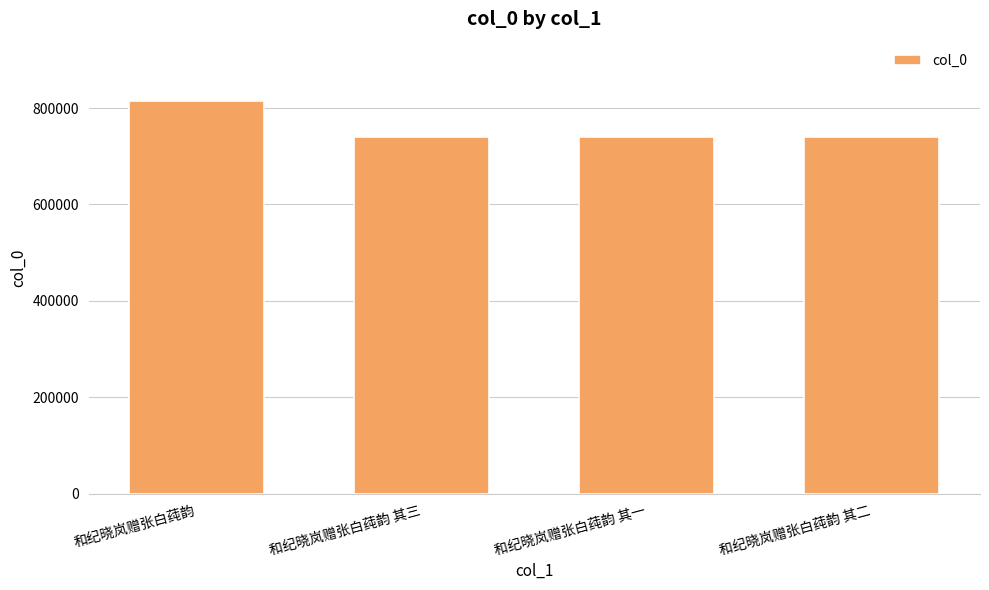

What is the change in value from 和纪晓岚赠张白莼韵 其三 to 和纪晓岚赠张白莼韵 其二?

-1